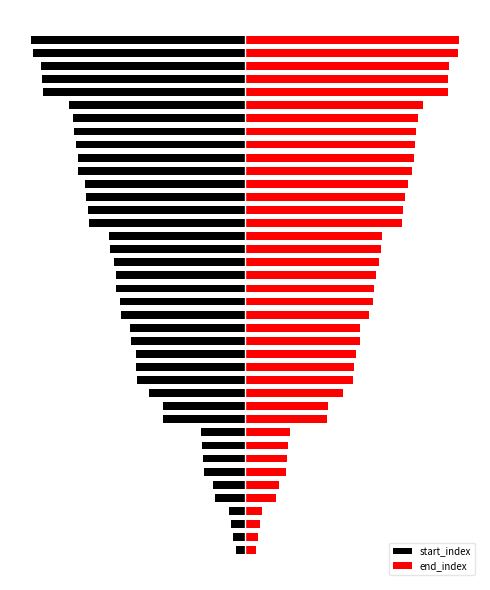

What is the value of the end_index bar at the 14th from the left?

472